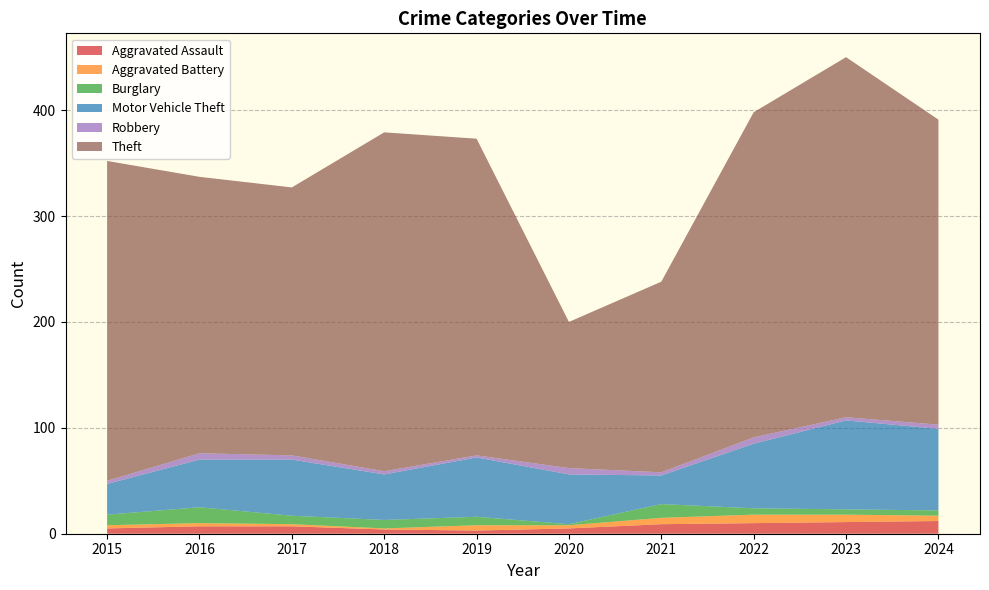

Reading left to right, list all the values displayed in this chart.

Aggravated Assault: 2015=5	2016=7	2017=7	2018=4	2019=3	2020=5	2021=9	2022=10	2023=11	2024=12
Aggravated Battery: 2015=3	2016=3	2017=2	2018=1	2019=5	2020=3	2021=6	2022=8	2023=7	2024=5
Burglary: 2015=10	2016=15	2017=8	2018=8	2019=8	2020=1	2021=13	2022=6	2023=5	2024=5
Motor Vehicle Theft: 2015=29	2016=45	2017=53	2018=43	2019=56	2020=47	2021=27	2022=61	2023=84	2024=77
Robbery: 2015=3	2016=6	2017=4	2018=3	2019=2	2020=6	2021=3	2022=6	2023=3	2024=4
Theft: 2015=302	2016=261	2017=253	2018=320	2019=299	2020=138	2021=180	2022=307	2023=340	2024=288